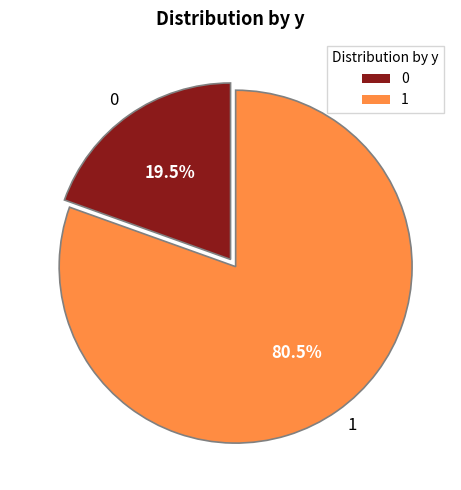

To the nearest percent, what is the difference between the 1 and 0 slice percentages?

61%